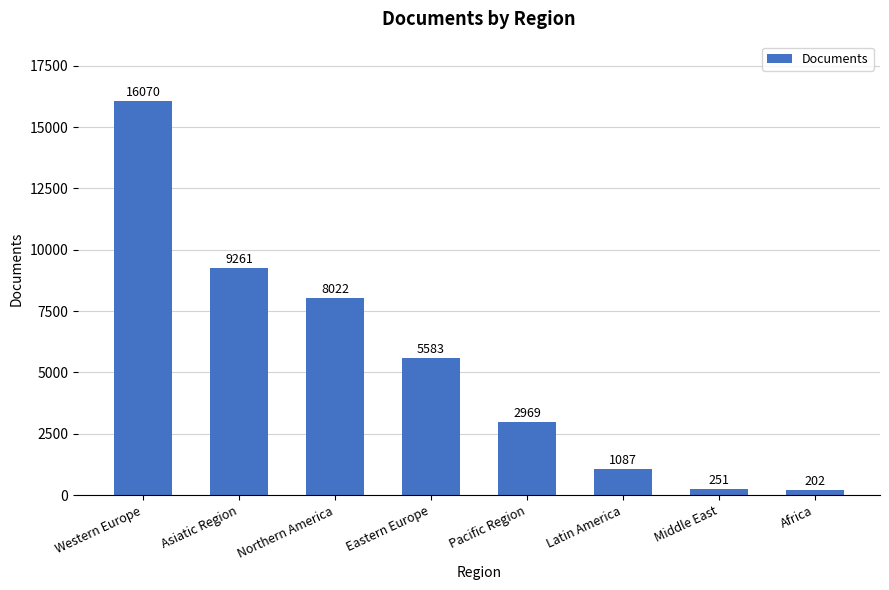

How many categories are shown in the chart?

8